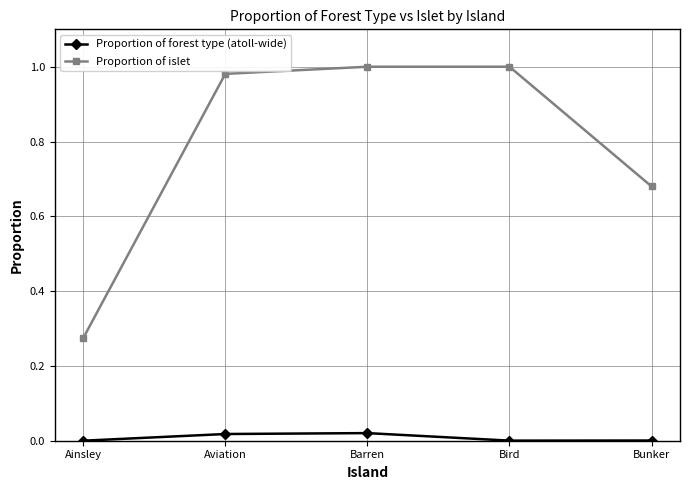

What position from the left is Barren?

3